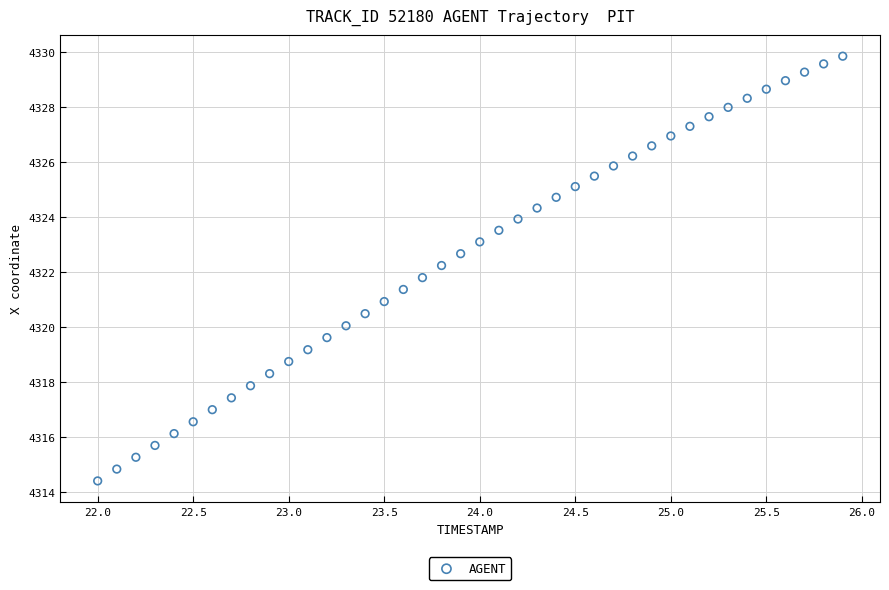

What is the range of Y values (max minus min)?

15.4